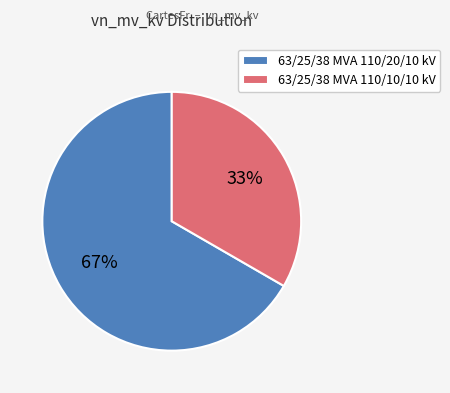

What percentage is the 63/25/38 MVA 110/10/10 kV slice, to the nearest percent?

33%